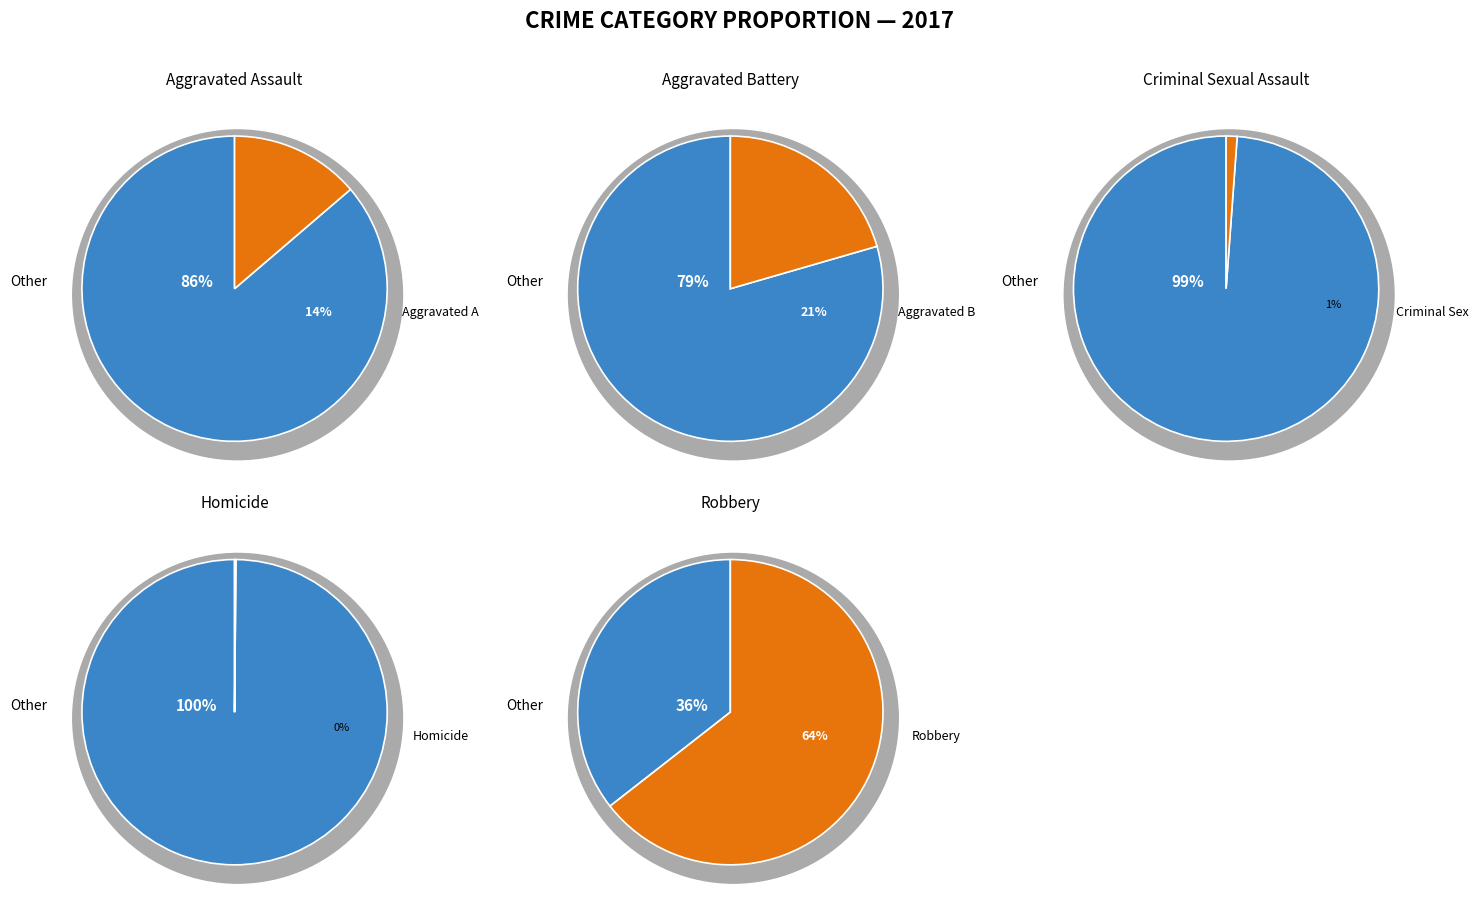

How many slices are in this pie chart?

10